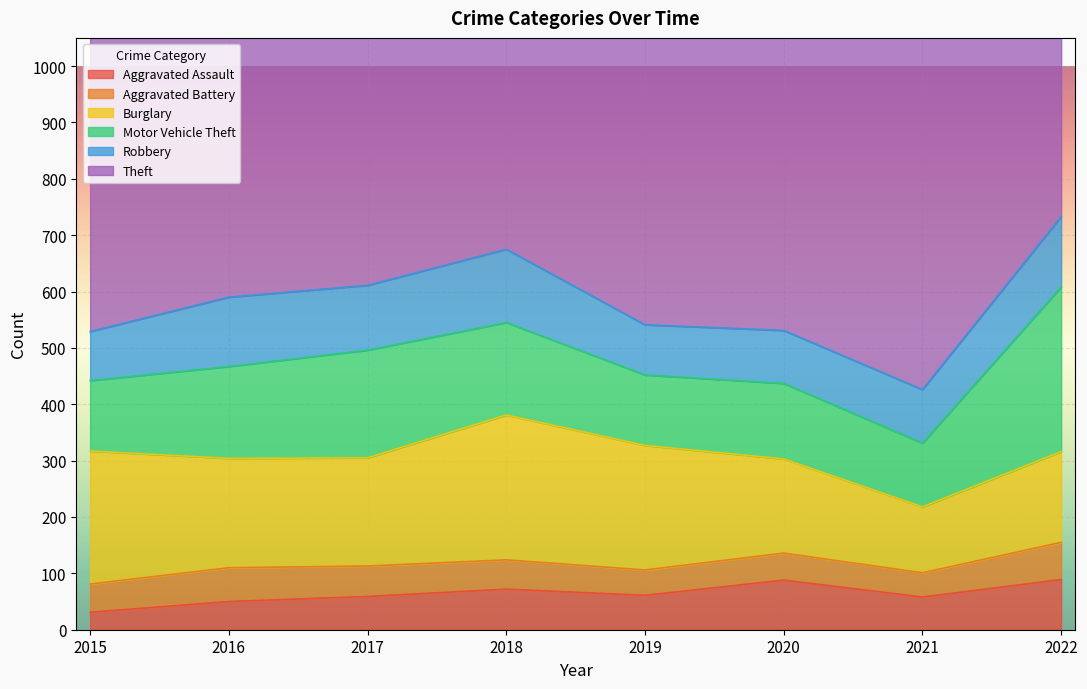

At which label does Robbery first exceed 115?

2016